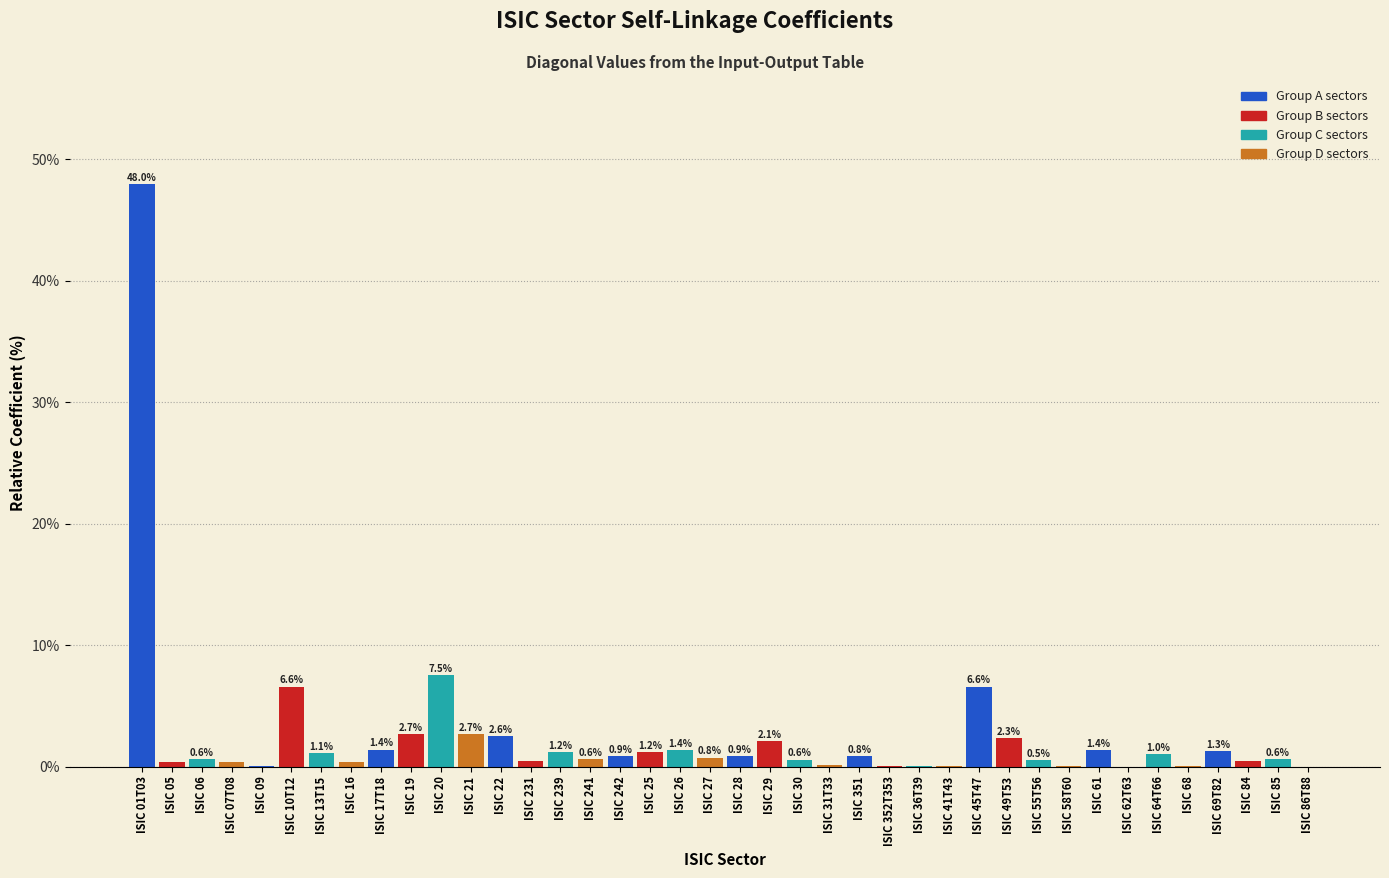

What is the sum of all values?

100.0